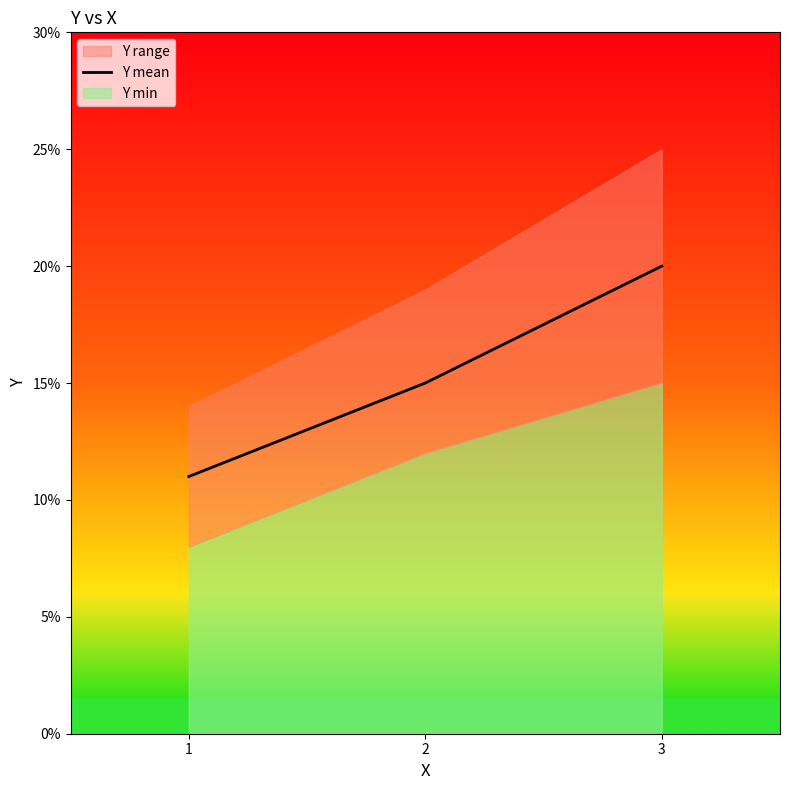

How many lines are shown in the chart?

1